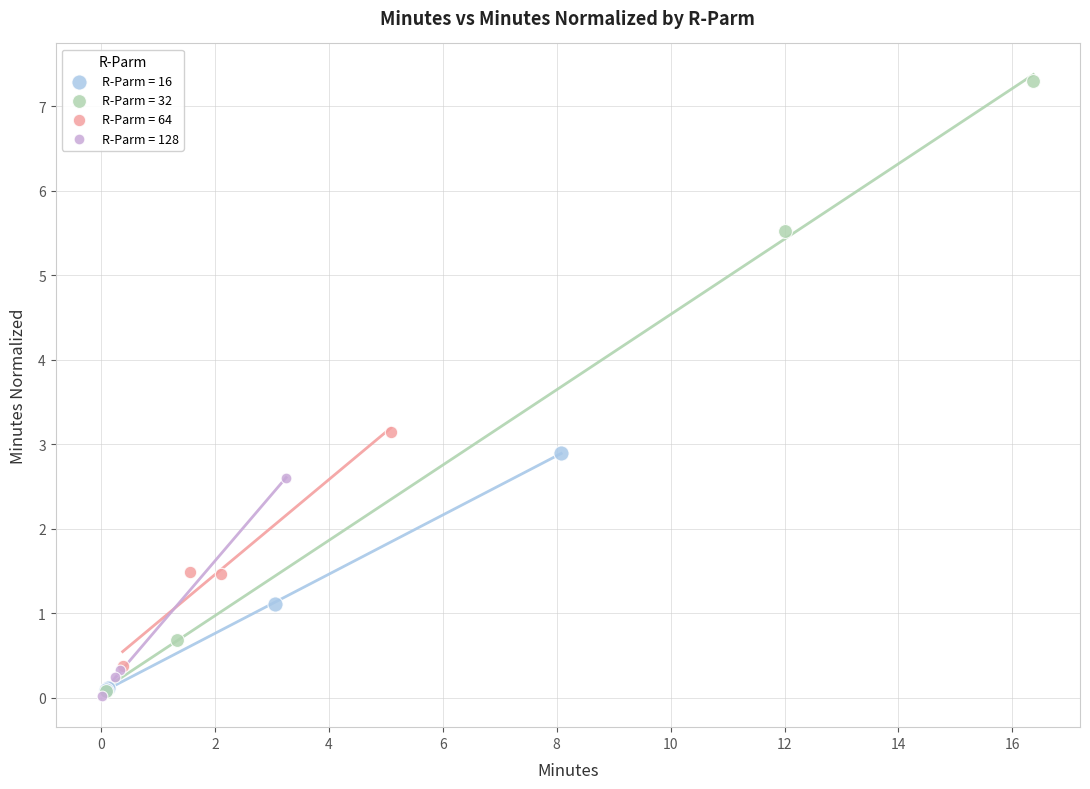

What are all the series names shown in the legend?

R-Parm = 16, R-Parm = 32, R-Parm = 64, R-Parm = 128